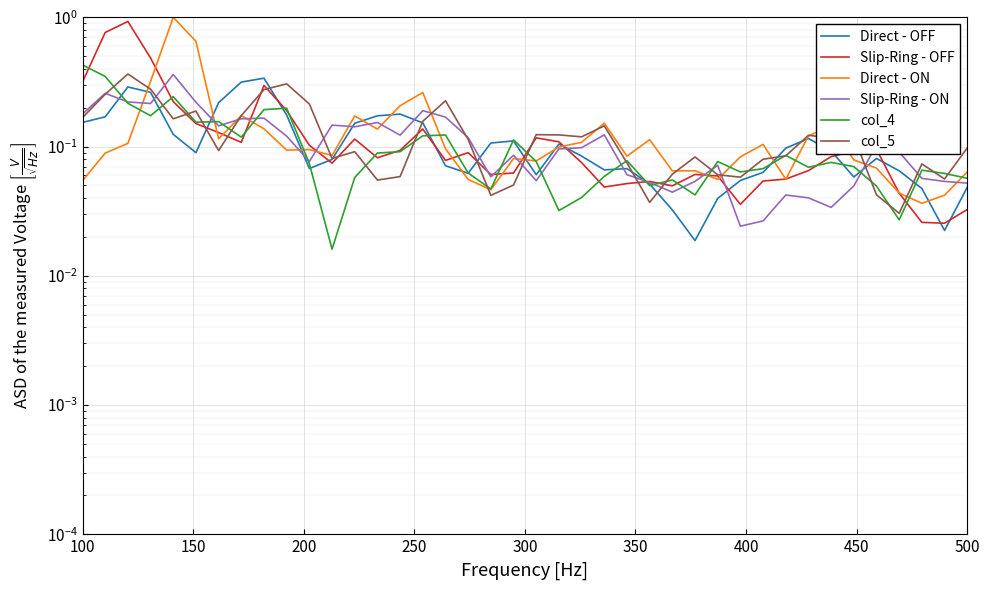

Reading right to left, transcribe all the data shown in this chart.

Direct - OFF: 0.0	0.0	0.0	0.1	0.1	0.1	0.1	0.1	0.1	0.1	0.1	0.0	0.0	0.0	0.1	0.1	0.1	0.1	0.1	0.1	0.1	0.1	0.1	0.1	0.2	0.2	0.2	0.2	0.1	0.1	0.2	0.3	0.3	0.2	0.1	0.1	0.3	0.3	0.2	0.2
Slip-Ring - OFF: 0.0	0.0	0.0	0.0	0.1	0.1	0.1	0.1	0.1	0.1	0.0	0.1	0.1	0.0	0.1	0.1	0.0	0.1	0.1	0.1	0.1	0.1	0.1	0.1	0.1	0.1	0.1	0.1	0.1	0.1	0.2	0.3	0.1	0.1	0.2	0.2	0.5	0.9	0.8	0.3
Direct - ON: 0.1	0.0	0.0	0.0	0.1	0.1	0.1	0.1	0.1	0.1	0.1	0.1	0.1	0.1	0.1	0.1	0.2	0.1	0.1	0.1	0.1	0.0	0.1	0.1	0.3	0.2	0.1	0.2	0.1	0.1	0.1	0.1	0.2	0.1	0.7	1.0	0.3	0.1	0.1	0.1
Slip-Ring - ON: 0.1	0.1	0.1	0.1	0.1	0.0	0.0	0.0	0.0	0.0	0.0	0.1	0.1	0.0	0.1	0.1	0.1	0.1	0.1	0.1	0.1	0.1	0.1	0.2	0.2	0.1	0.2	0.1	0.1	0.1	0.1	0.2	0.2	0.1	0.2	0.4	0.2	0.2	0.3	0.2
col_4: 0.1	0.1	0.1	0.0	0.0	0.1	0.1	0.1	0.1	0.1	0.1	0.1	0.0	0.1	0.0	0.1	0.1	0.0	0.0	0.1	0.1	0.0	0.1	0.1	0.1	0.1	0.1	0.1	0.0	0.1	0.2	0.2	0.1	0.2	0.2	0.2	0.2	0.2	0.3	0.4
col_5: 0.1	0.1	0.1	0.0	0.0	0.1	0.1	0.1	0.1	0.1	0.1	0.1	0.1	0.1	0.0	0.1	0.1	0.1	0.1	0.1	0.1	0.0	0.1	0.2	0.2	0.1	0.1	0.1	0.1	0.2	0.3	0.3	0.2	0.1	0.2	0.2	0.3	0.4	0.3	0.2